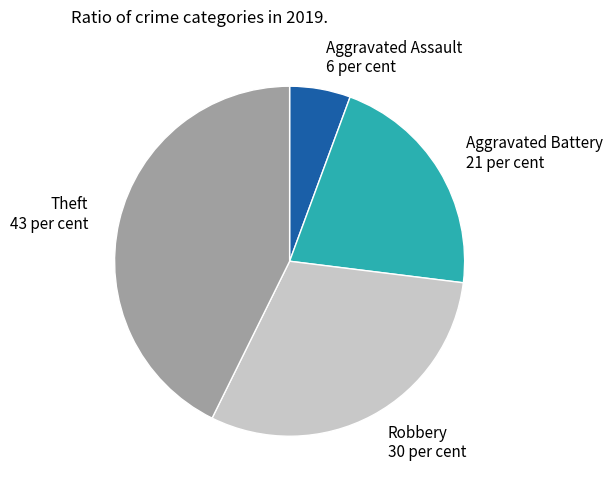

Between Aggravated Assault and Aggravated Battery, which is larger?

Aggravated Battery